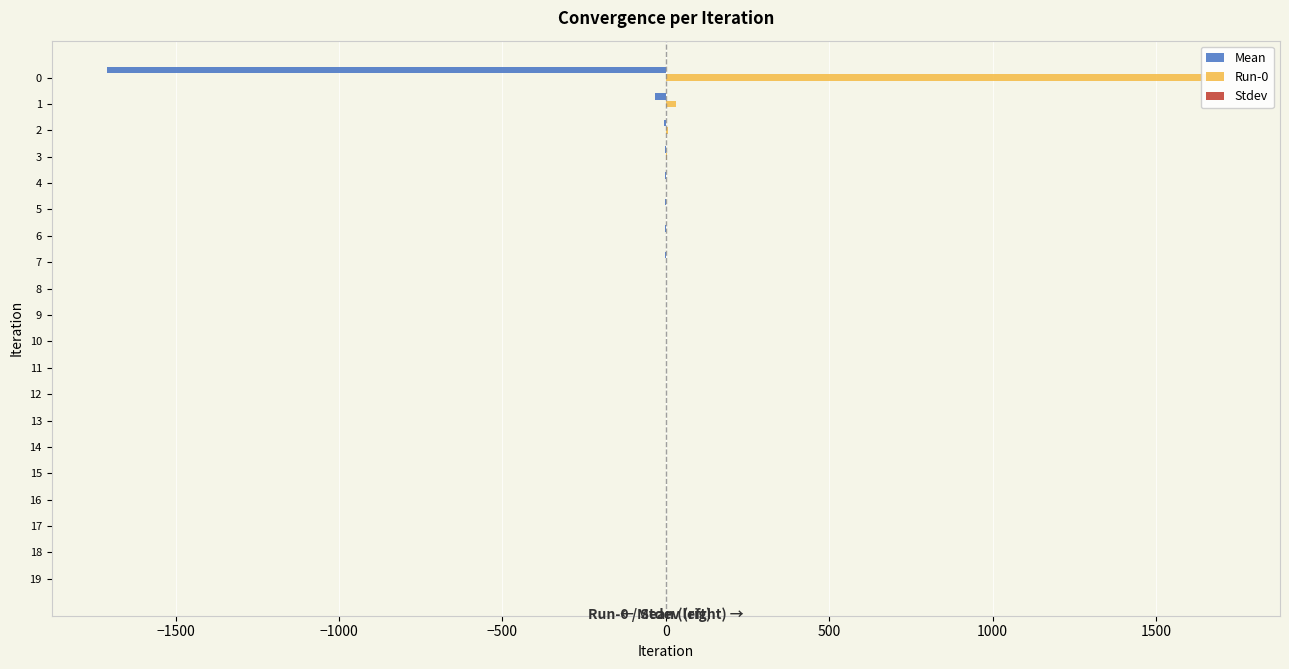

How many bars are there in each group?

3